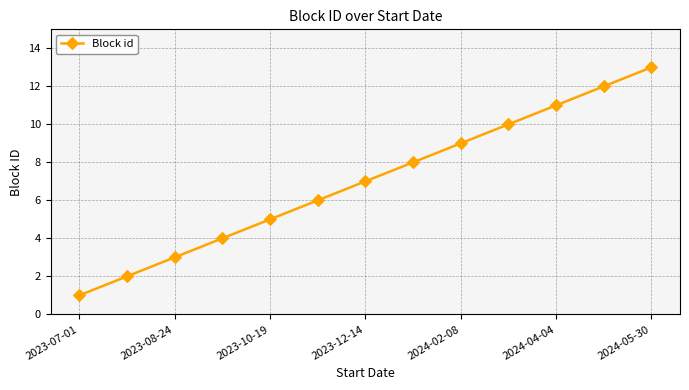

Reading right to left, what are all the values shown in this chart?

13	12	11	10	9	8	7	6	5	4	3	2	1